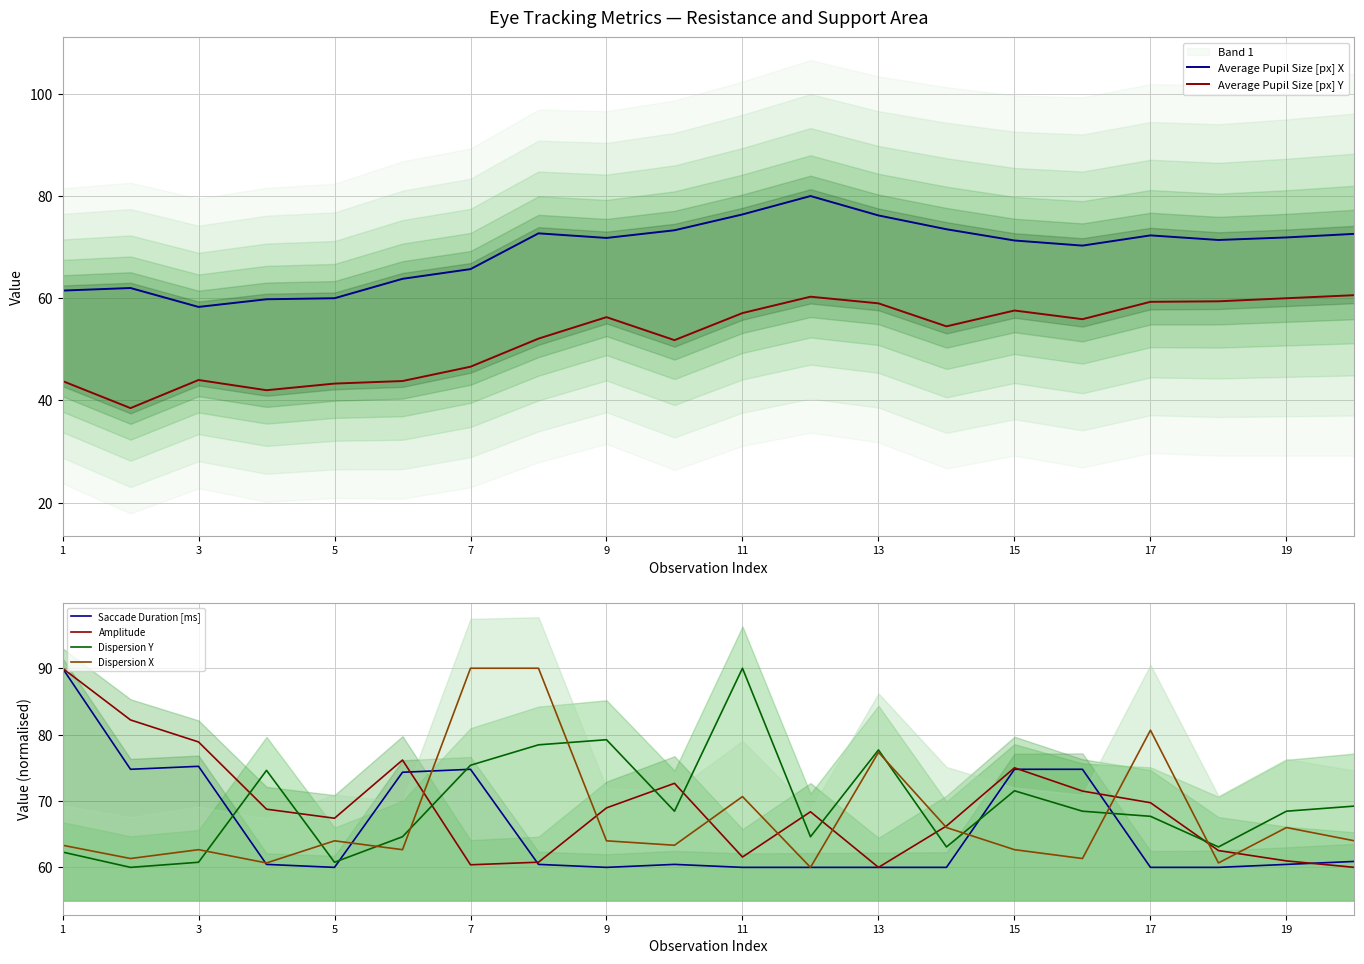

What is the difference between the maximum and minimum values in the Dispersion Y series?

30.0